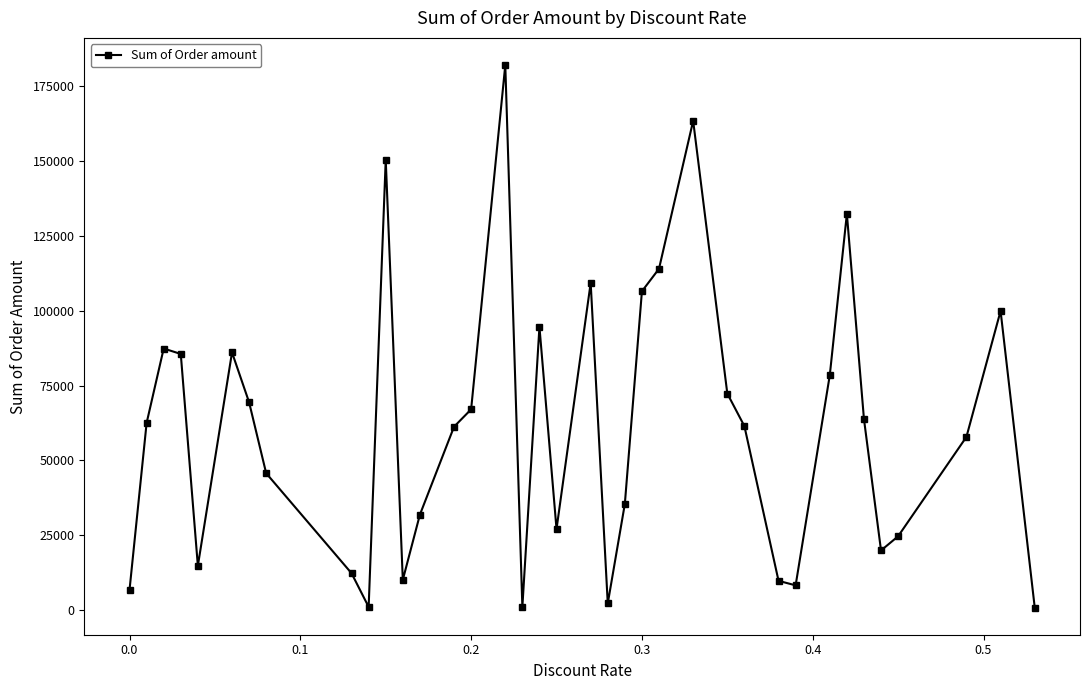

What is the maximum value shown in the chart?

182071